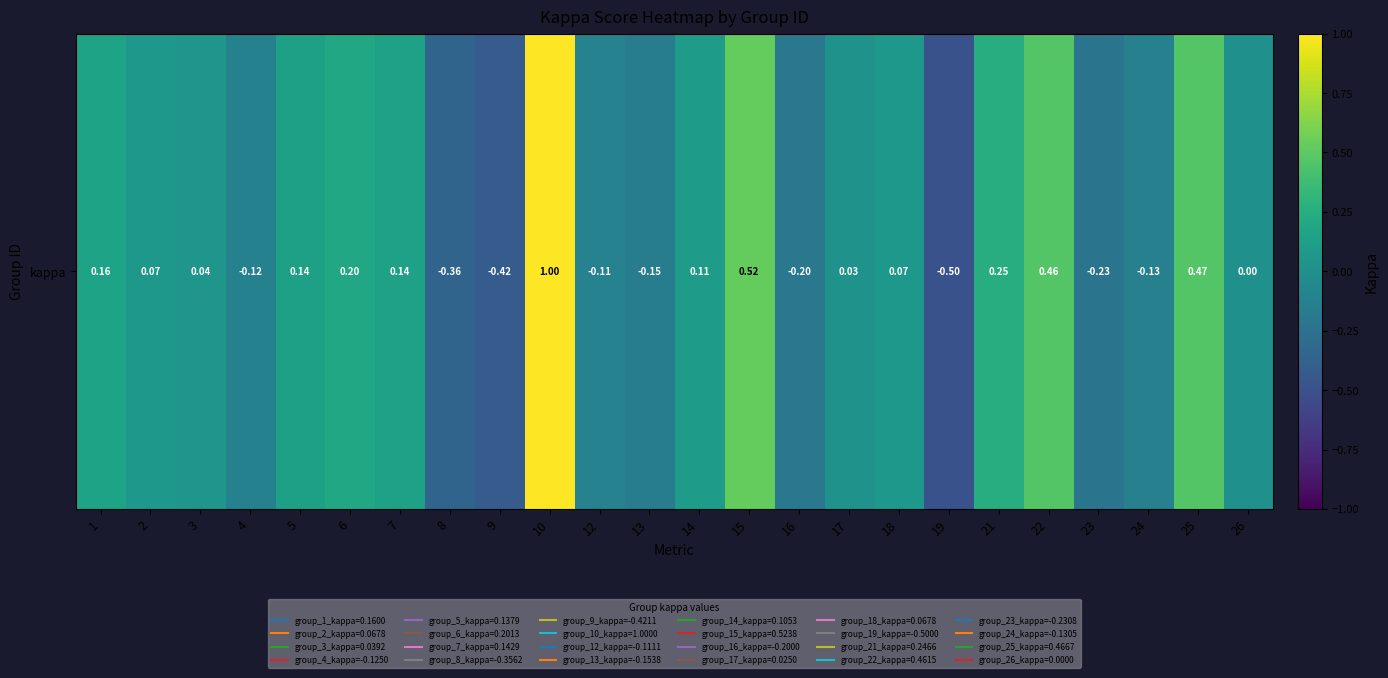

Read the value at 23.

-0.2